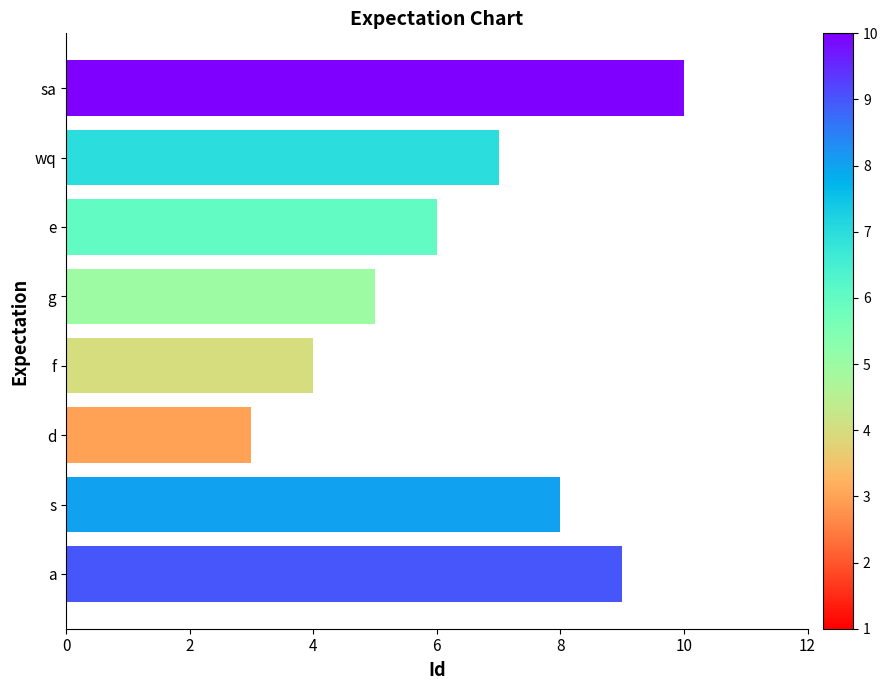

What is the change in value from f to g?

+1